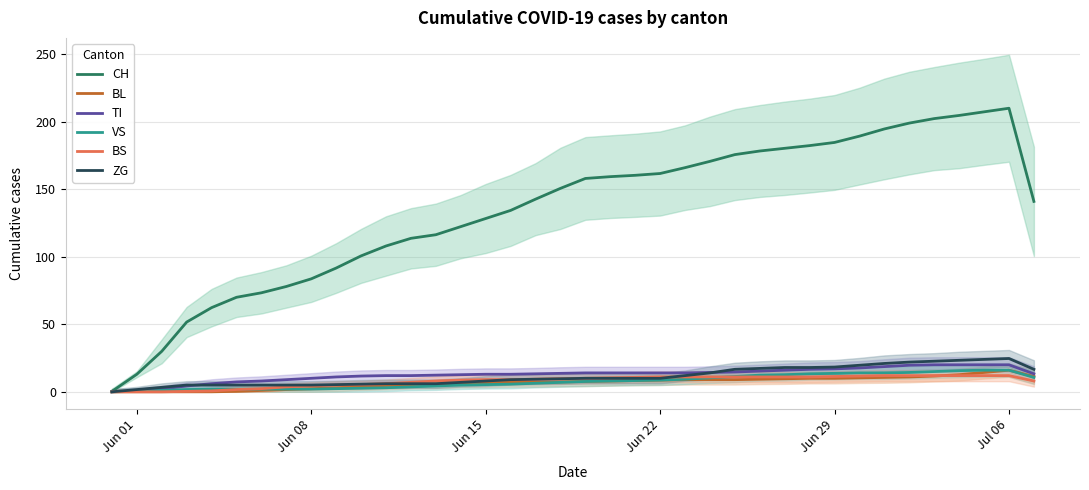

At how many categories does at least one series exceed 16?

36